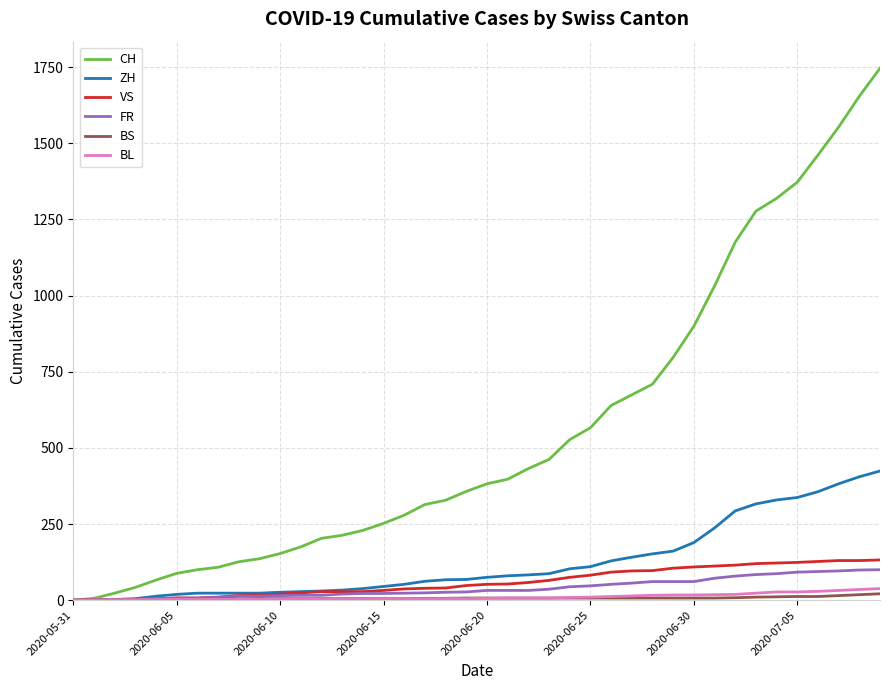

Which series has the largest total across all categories?

CH